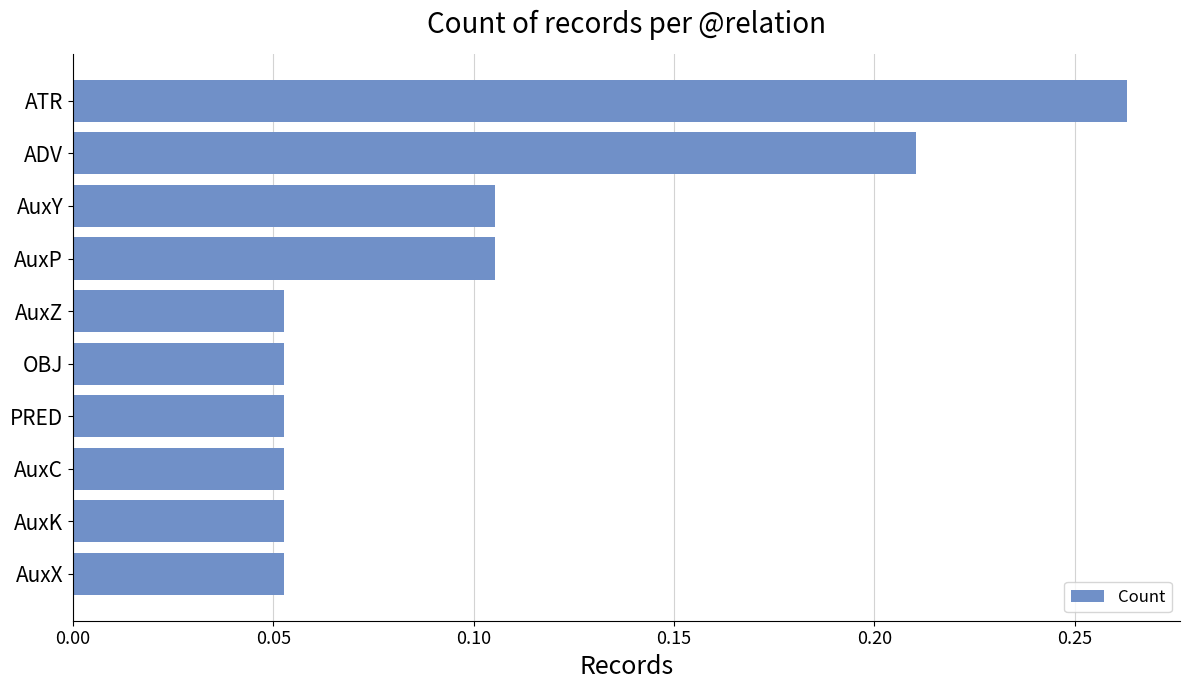

Count the values in the range 0 to 1.

10